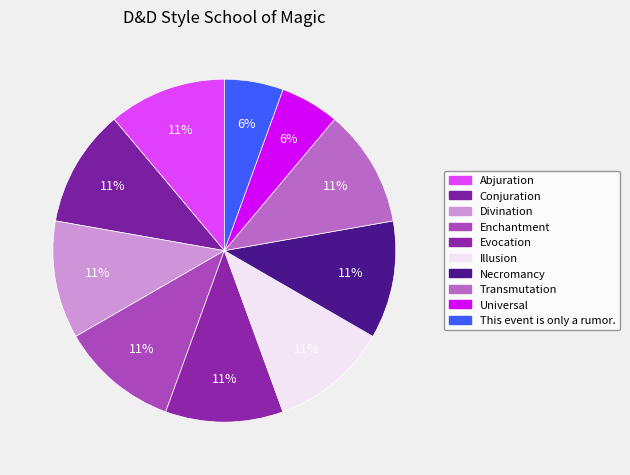

How many slices are in this pie chart?

10